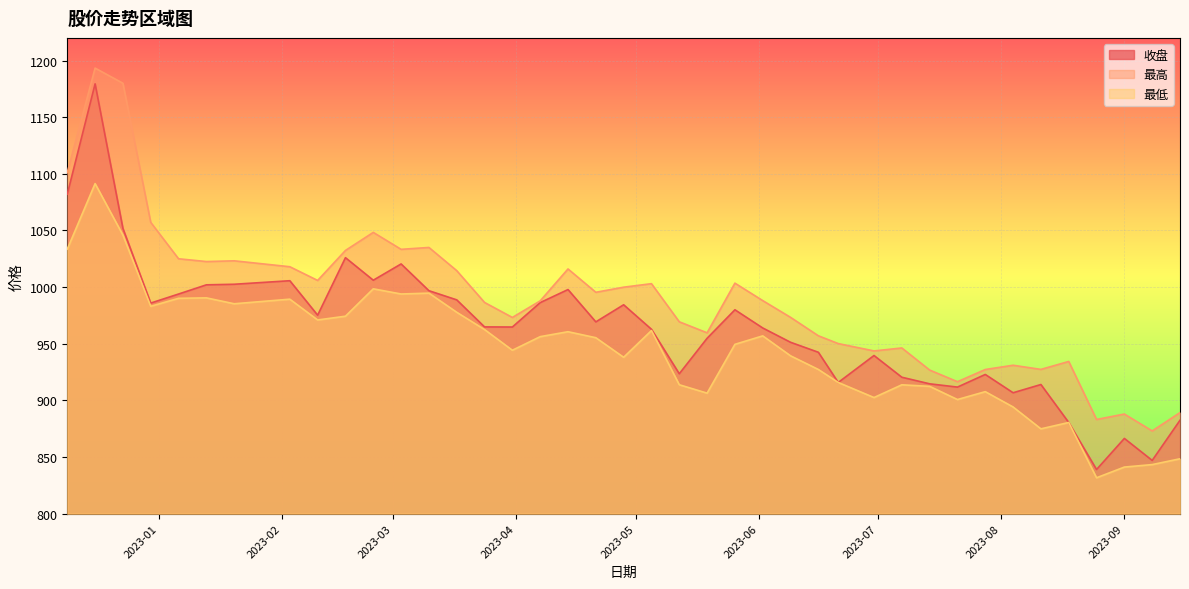

True or false: 最低 and 最高 intersect in this chart.

False